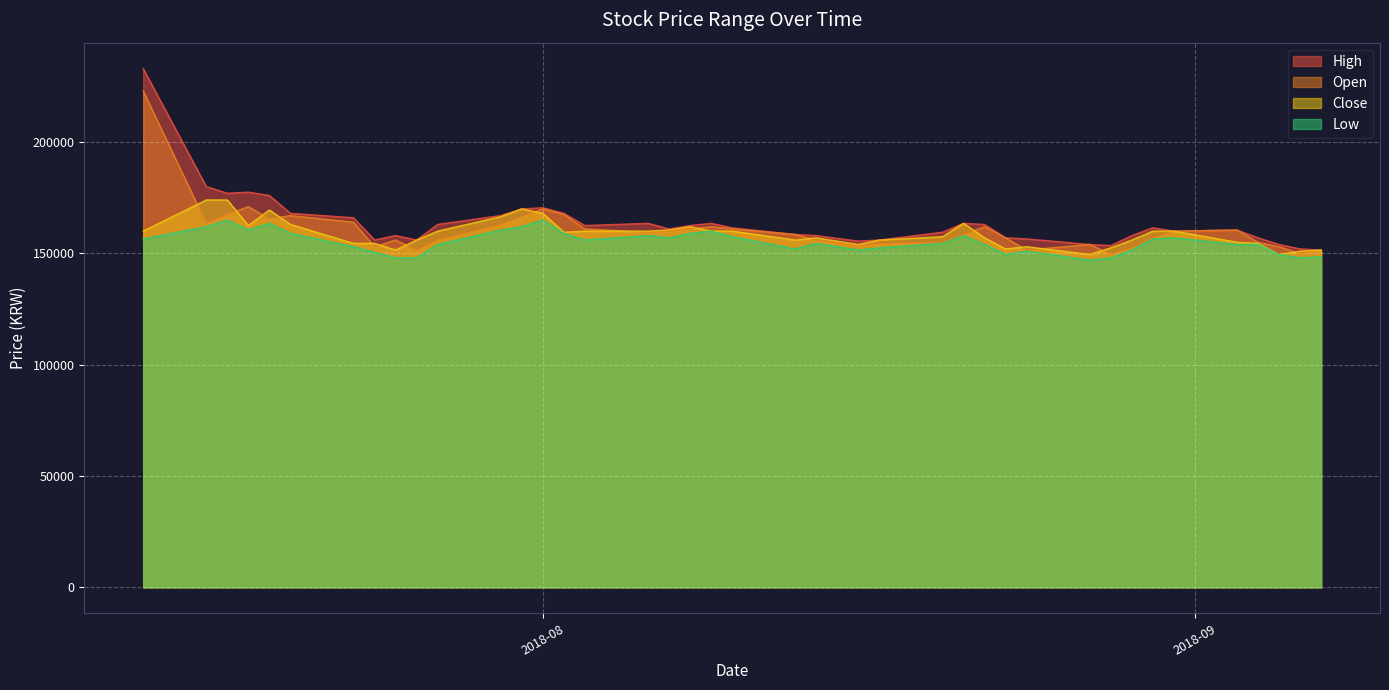

What is the sum of the Open values at 2018-08-27 and 2018-08-22?

316000